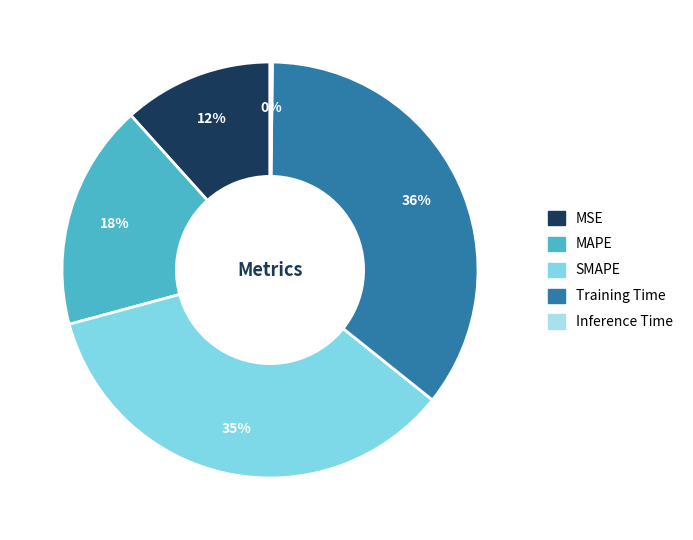

What is the ratio of the value at Training Time to the value at MAPE?

2.0